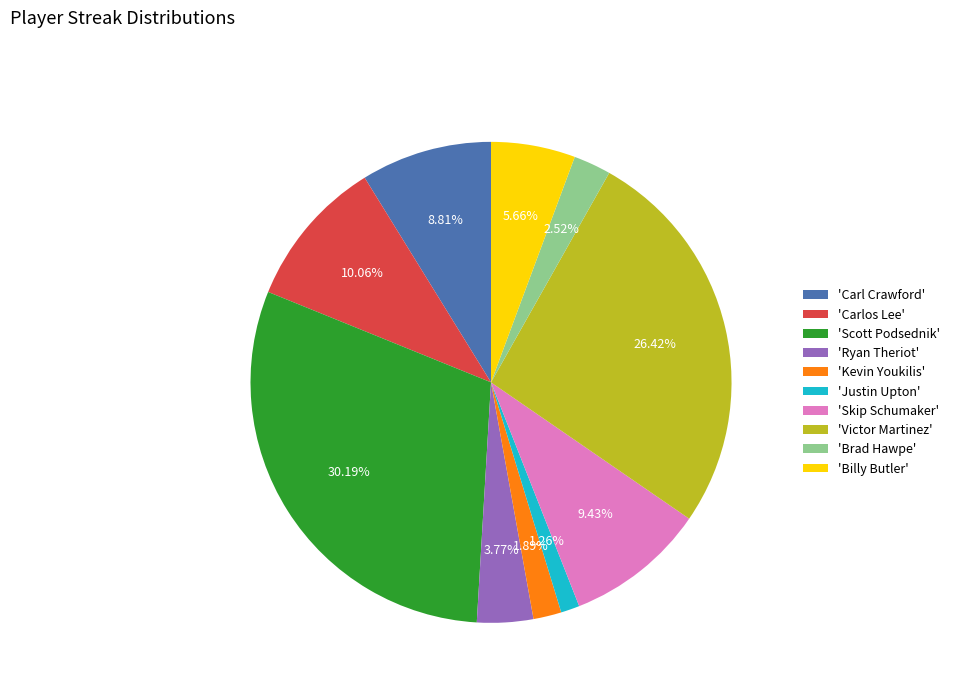

Approximately how many times larger is the value at 'Carl Crawford' compared to 'Kevin Youkilis'?

4.7